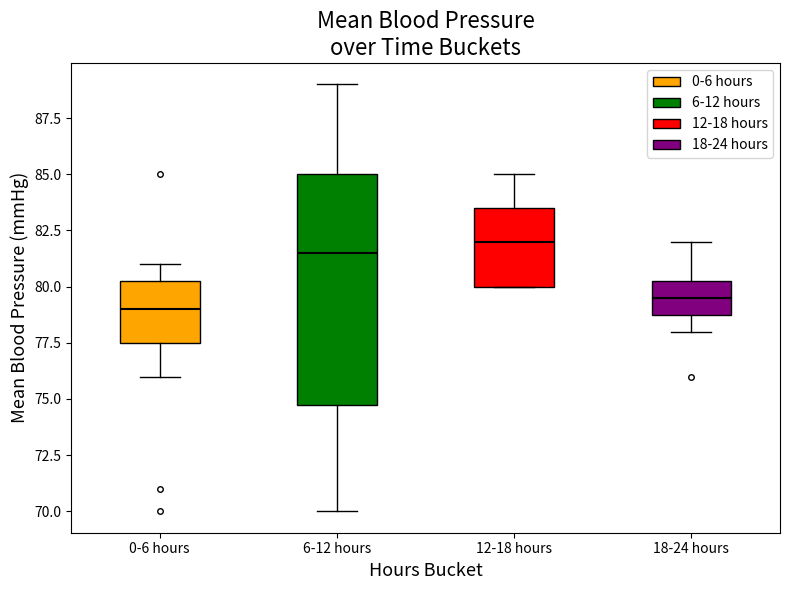

Reading left to right, transcribe this box plot: for each box, give where its median line is, the range the box spans, and where its two whiskers end, as read against the y-axis. The values are not printed on the chart, so give them approximately, as read against the axis.

0-6 hours: median 79.0, box 77.5 to 80.5, whiskers 76.0 to 81.0
6-12 hours: median 81.5, box 75.0 to 85.0, whiskers 70.0 to 89.0
12-18 hours: median 82.0, box 80.0 to 83.5, whiskers 80.0 to 85.0
18-24 hours: median 79.5, box 79.0 to 80.5, whiskers 78.0 to 82.0